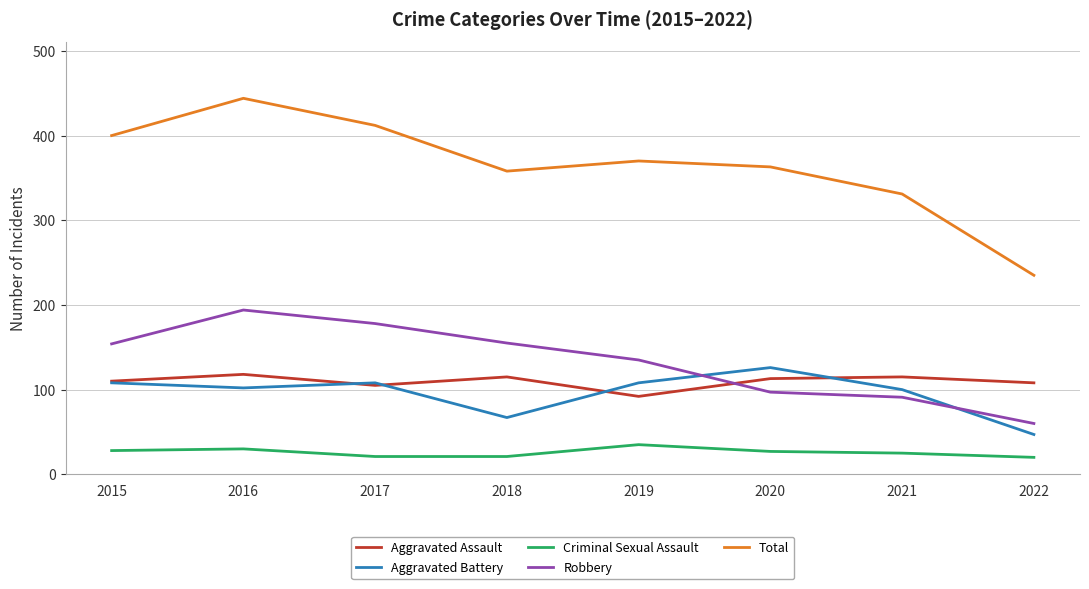

What are all the series names shown in the legend?

Aggravated Assault, Aggravated Battery, Criminal Sexual Assault, Robbery, Total